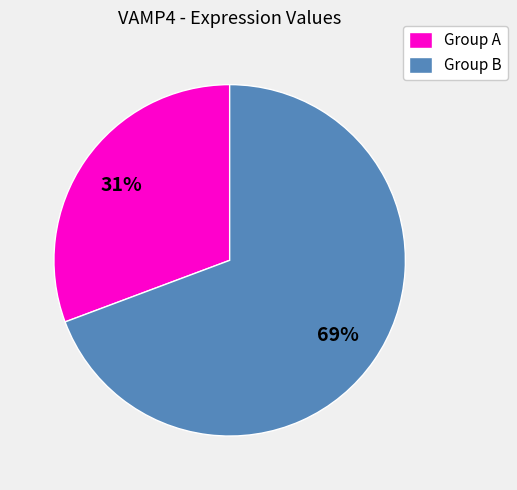

To the nearest percent, what percentage of the pie is Group B?

69%